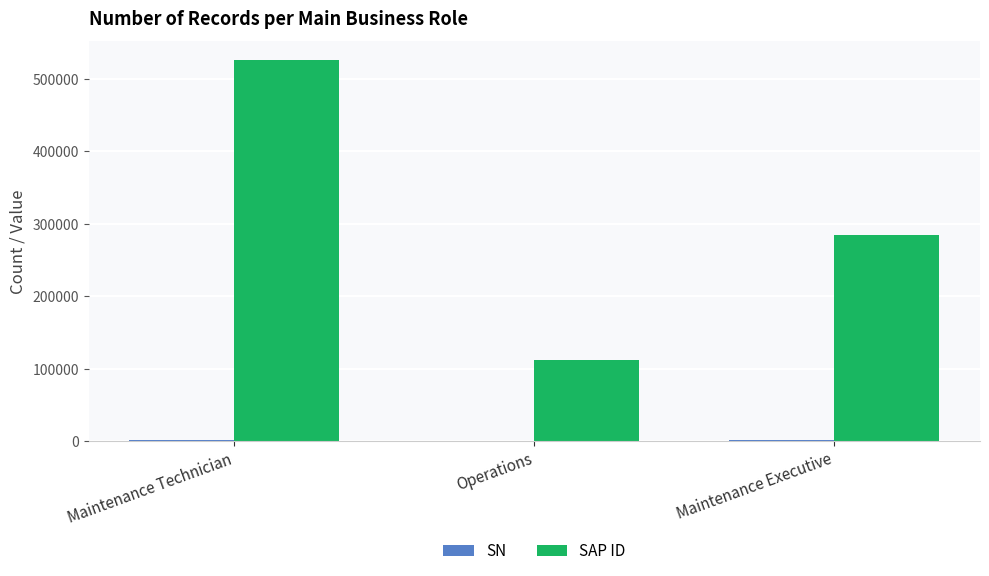

The SAP ID series shows 111763 at Operations. True or false?

True